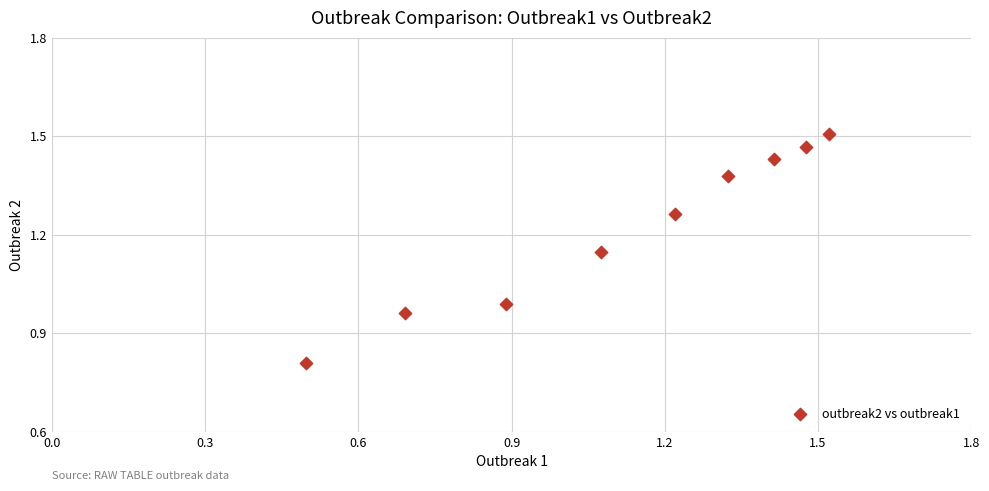

What is the average Y value?

1.2